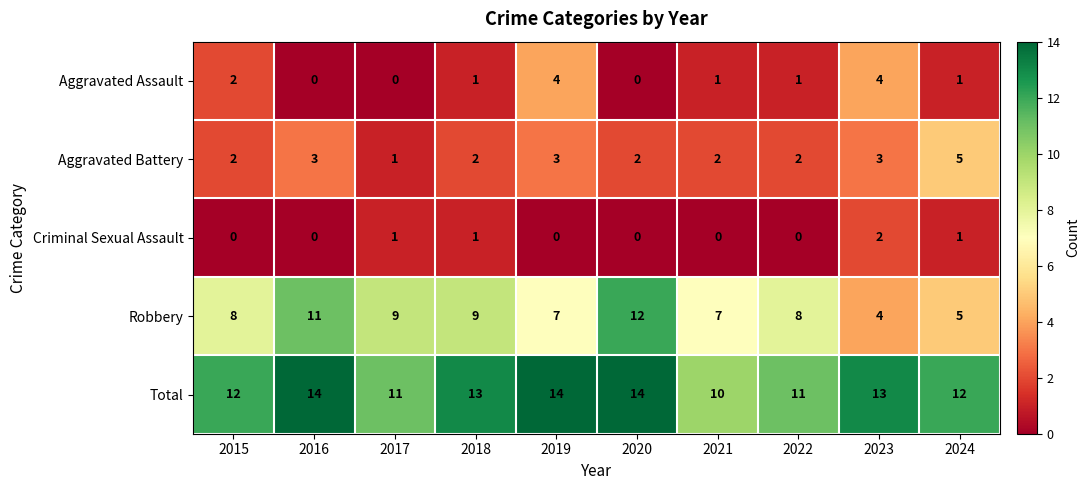

How many distinct data groups are displayed?

5